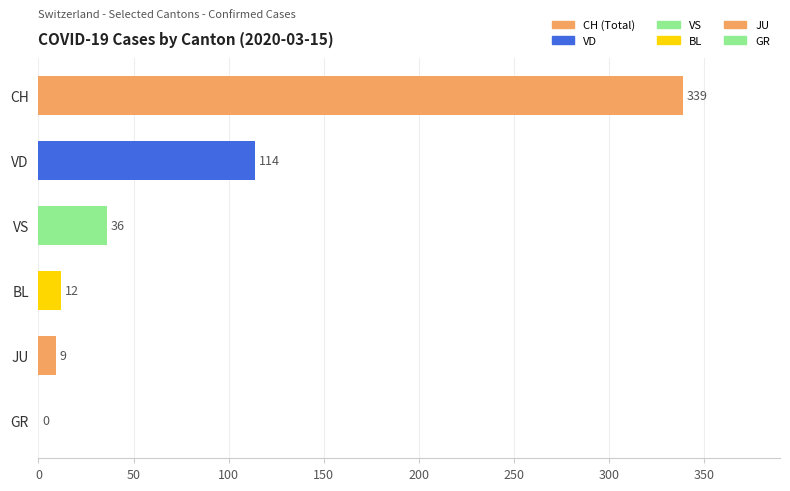

At which category does the chart reach its peak across all series?

CH